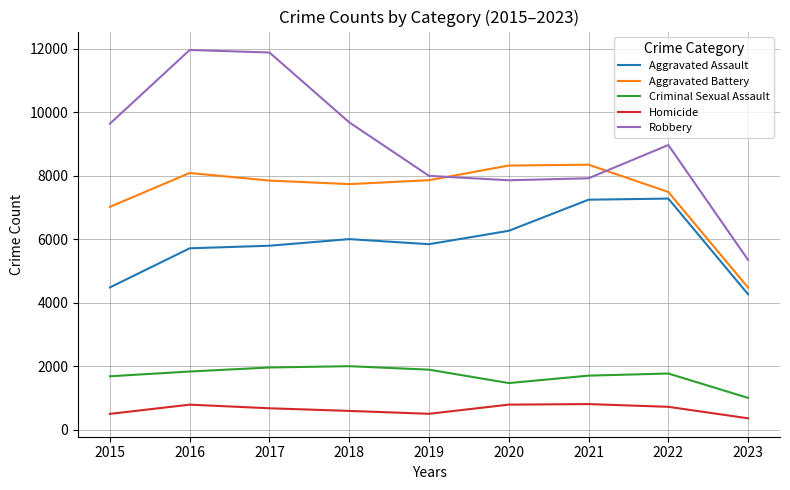

What are all the series names shown in the legend?

Aggravated Assault, Aggravated Battery, Criminal Sexual Assault, Homicide, Robbery